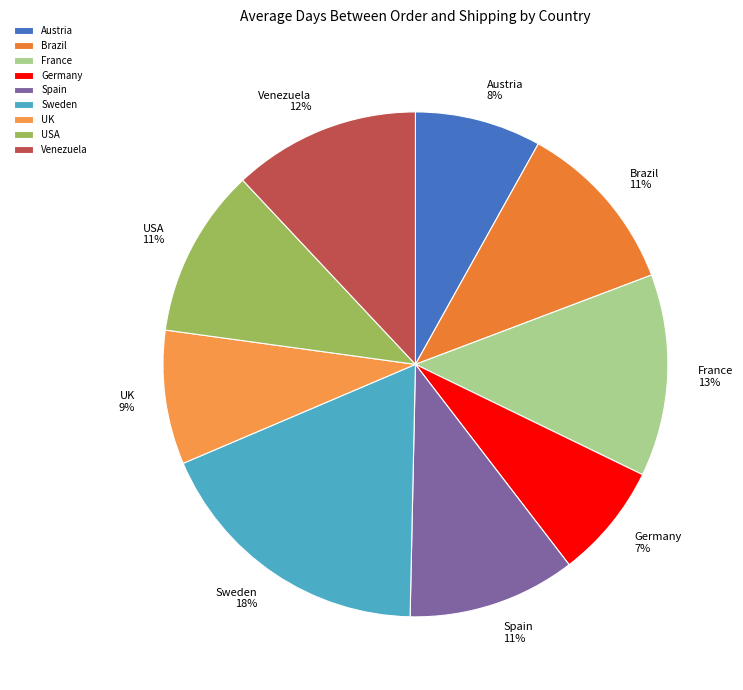

To the nearest percent, what is the combined percentage of France and Brazil?

24%